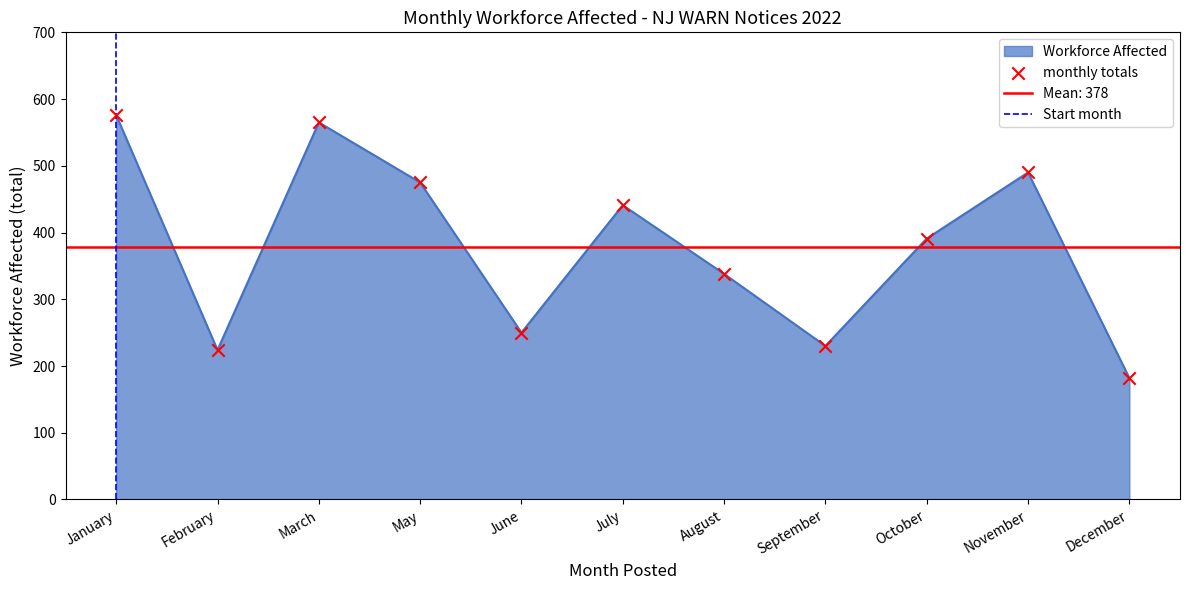

The value of Workforce Affected at October is 88. True or false?

False